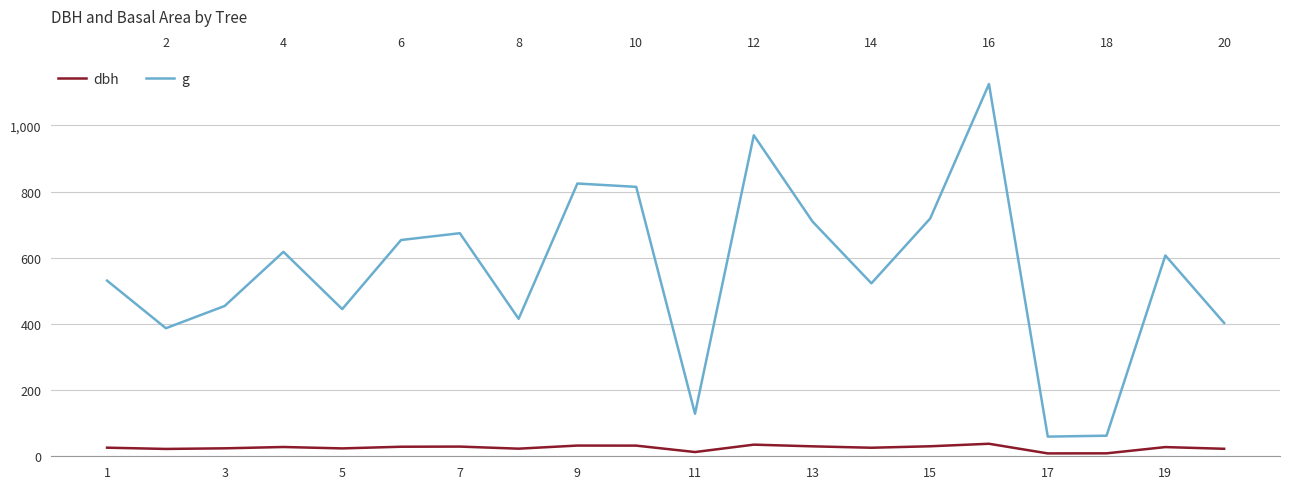

Which series has the largest total across all categories?

g